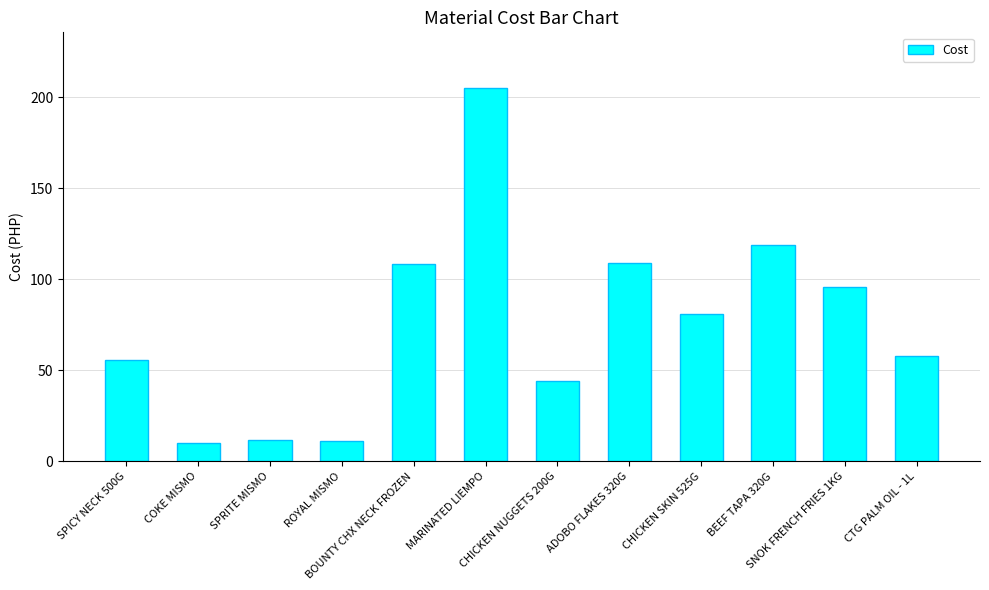

What is the change in value from ROYAL MISMO to SNOK FRENCH FRIES 1KG?

+84.6